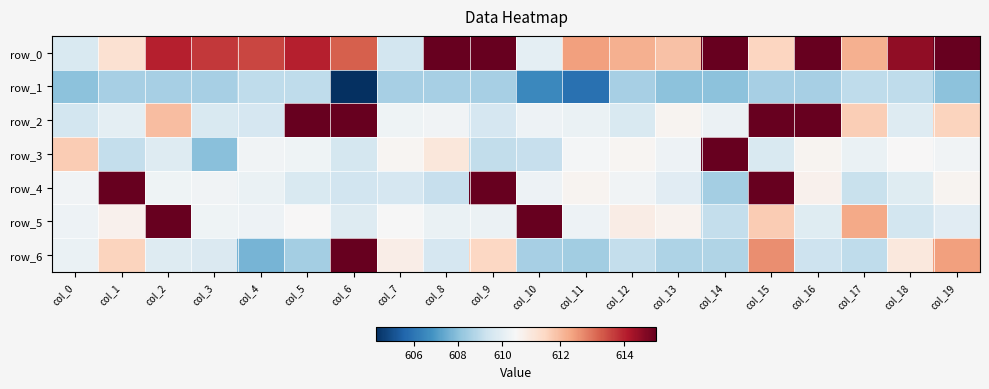

What is the difference between the highest and lowest values at col_16?

6.5